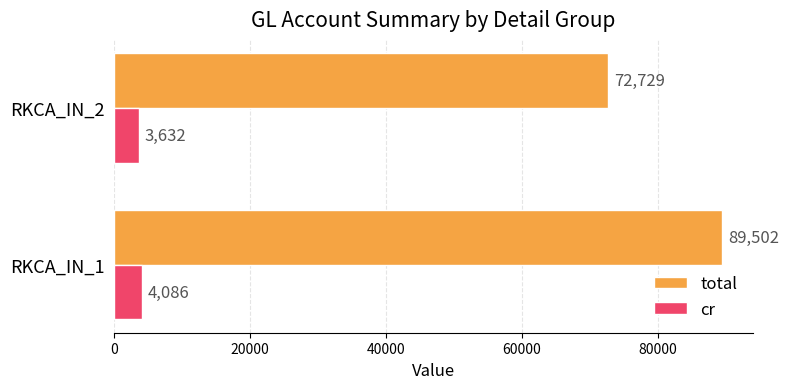

At how many categories does at least one series exceed 65997?

2